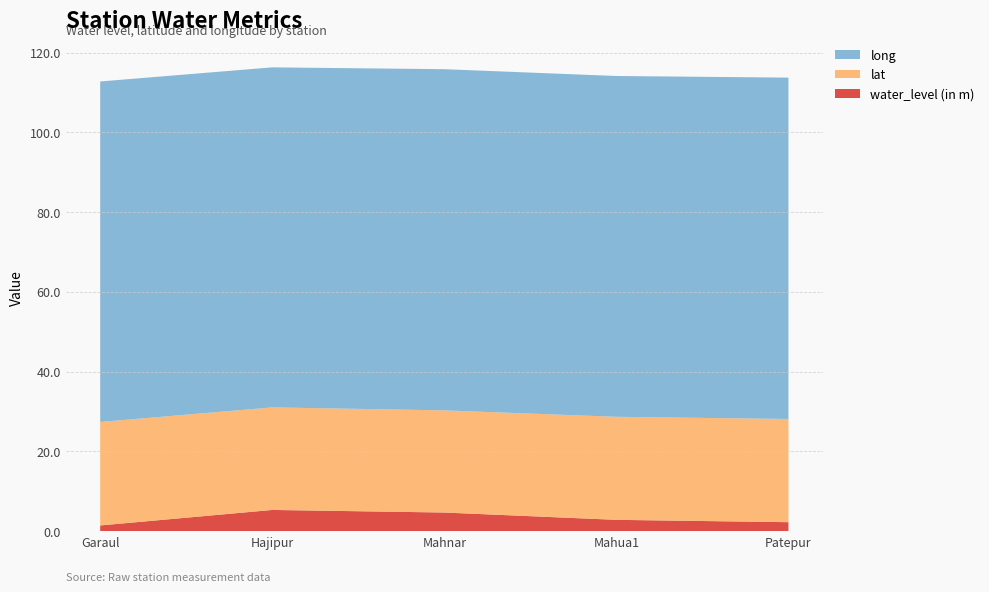

Reading left to right, list all the values displayed in this chart.

water_level (in m): 1.5	5.3	4.7	2.9	2.3
lat: 25.9	25.7	25.6	25.8	25.9
long: 85.3	85.2	85.5	85.4	85.6